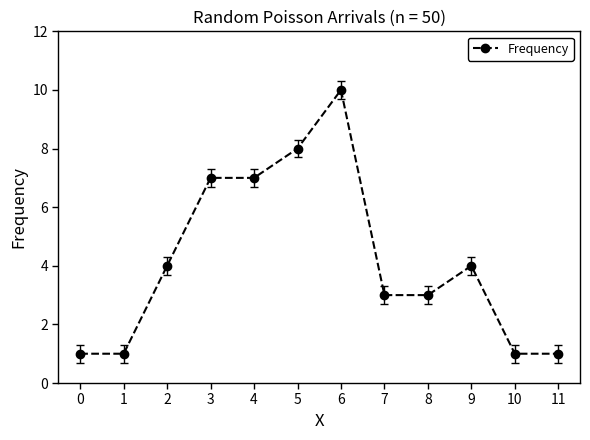

True or false: the data has more than 0 interior local peaks.

True